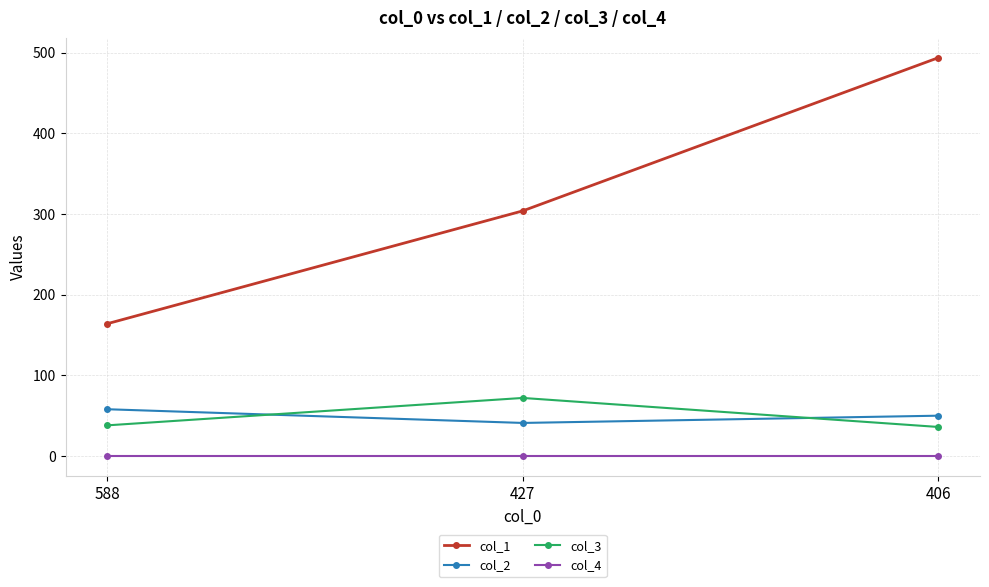

Rank the series at 427 from highest to lowest value.

col_1, col_3, col_2, col_4